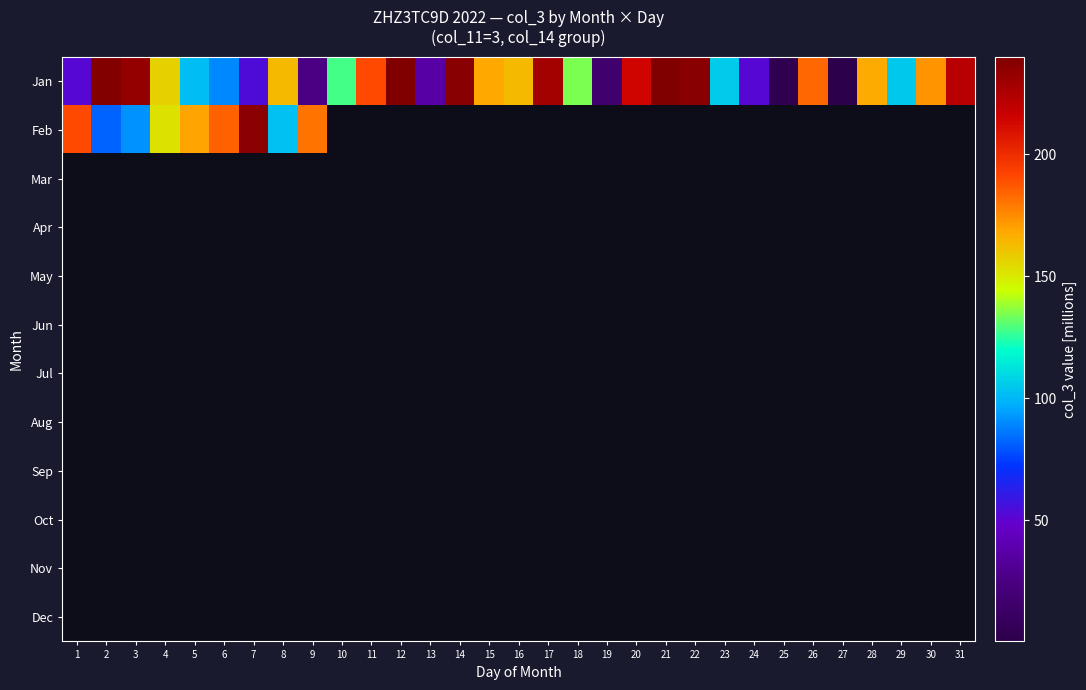

Which series has the largest range (max minus min)?

Jan